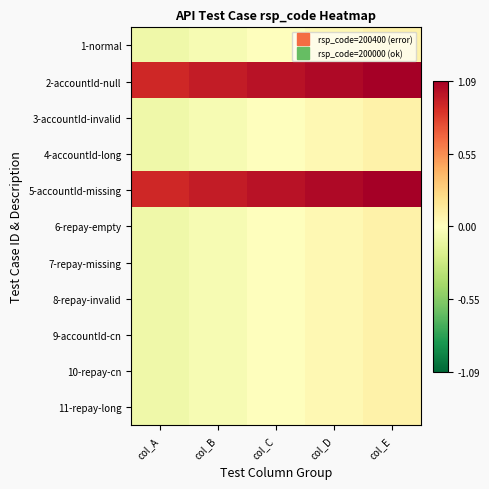

How many categories are shown in the chart?

5